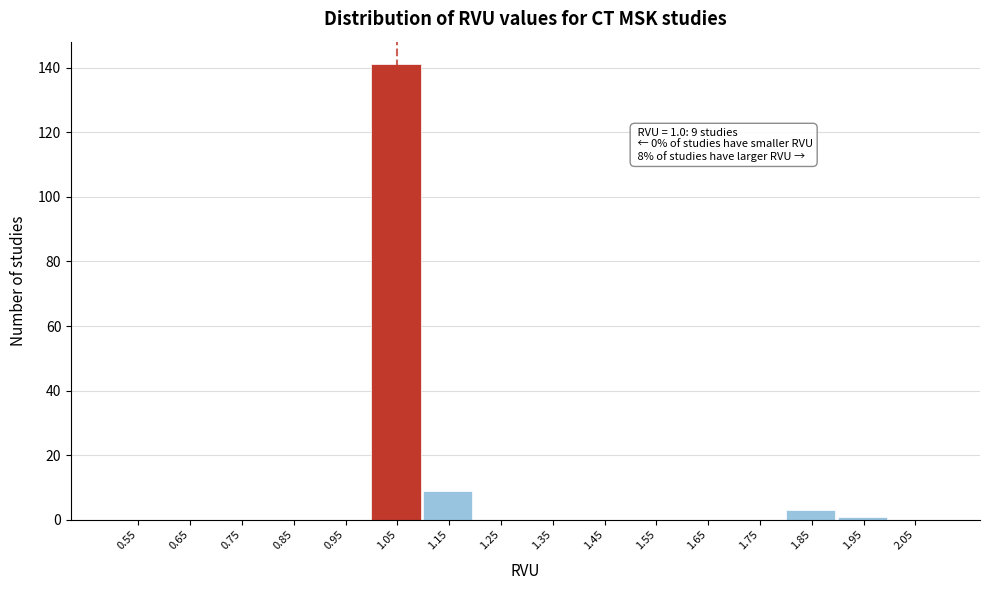

Which range on the x-axis has the tallest bar?

1.0 to 1.1